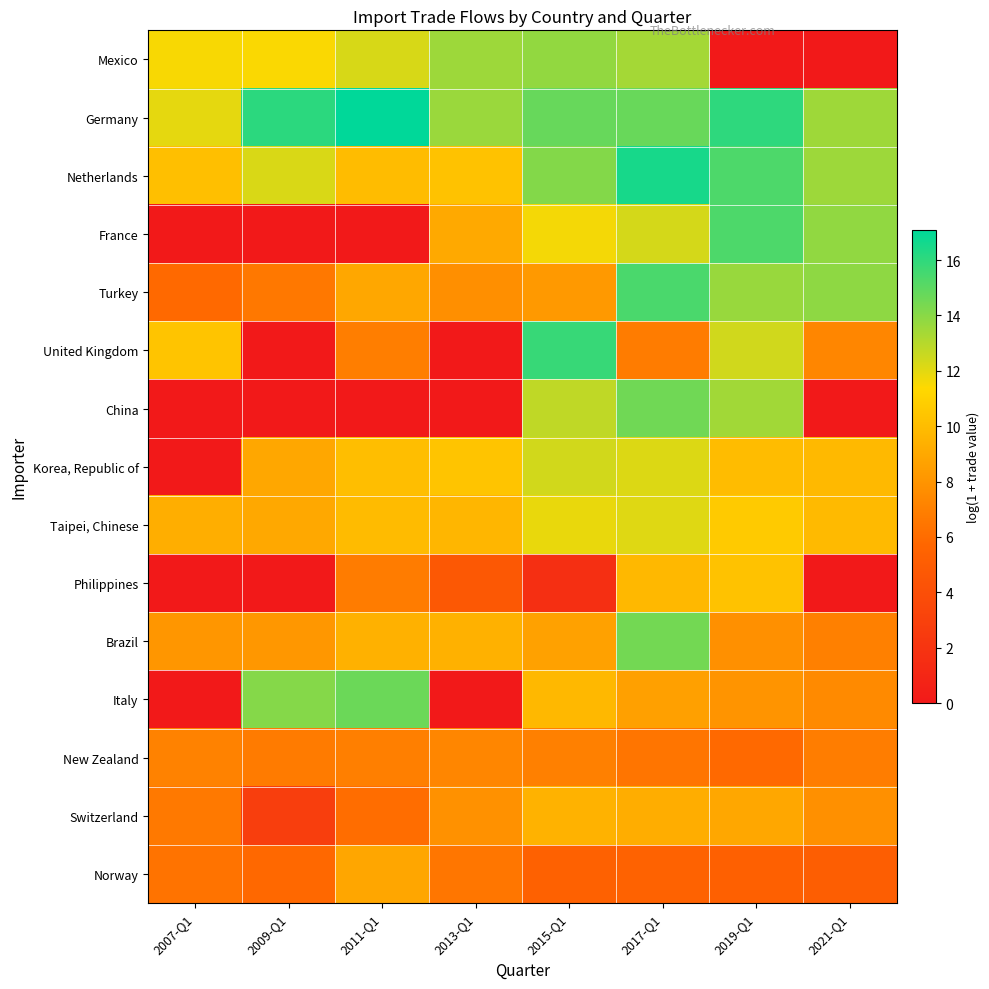

Reading right to left, extract all data points from this chart.

Mexico: 2021-Q1=0.0	2019-Q1=0.0	2017-Q1=13.4	2015-Q1=13.8	2013-Q1=13.5	2011-Q1=12.2	2009-Q1=11.5	2007-Q1=11.5
Germany: 2021-Q1=13.5	2019-Q1=16.0	2017-Q1=14.7	2015-Q1=14.8	2013-Q1=13.6	2011-Q1=17.1	2009-Q1=16.1	2007-Q1=12.0
Netherlands: 2021-Q1=13.5	2019-Q1=15.3	2017-Q1=16.5	2015-Q1=14.1	2013-Q1=10.2	2011-Q1=10.0	2009-Q1=12.2	2007-Q1=10.1
France: 2021-Q1=13.8	2019-Q1=15.3	2017-Q1=12.3	2015-Q1=11.6	2013-Q1=9.1	2011-Q1=0.0	2009-Q1=0.0	2007-Q1=0.0
Turkey: 2021-Q1=13.9	2019-Q1=13.6	2017-Q1=15.4	2015-Q1=8.2	2013-Q1=7.8	2011-Q1=9.0	2009-Q1=6.6	2007-Q1=5.9
United Kingdom: 2021-Q1=7.3	2019-Q1=12.4	2017-Q1=6.8	2015-Q1=15.8	2013-Q1=0.0	2011-Q1=6.9	2009-Q1=0.0	2007-Q1=10.3
China: 2021-Q1=0.0	2019-Q1=13.5	2017-Q1=14.5	2015-Q1=12.8	2013-Q1=0.0	2011-Q1=0.0	2009-Q1=0.0	2007-Q1=0.0
Korea, Republic of: 2021-Q1=9.8	2019-Q1=9.9	2017-Q1=12.2	2015-Q1=12.4	2013-Q1=10.4	2011-Q1=10.1	2009-Q1=9.0	2007-Q1=0.0
Taipei, Chinese: 2021-Q1=9.9	2019-Q1=10.6	2017-Q1=12.1	2015-Q1=11.9	2013-Q1=9.7	2011-Q1=9.9	2009-Q1=9.0	2007-Q1=9.3
Philippines: 2021-Q1=0.0	2019-Q1=10.3	2017-Q1=9.8	2015-Q1=1.6	2013-Q1=4.7	2011-Q1=6.8	2009-Q1=0.0	2007-Q1=0.0
Brazil: 2021-Q1=7.0	2019-Q1=7.8	2017-Q1=14.5	2015-Q1=8.7	2013-Q1=9.4	2011-Q1=9.4	2009-Q1=8.2	2007-Q1=8.1
Italy: 2021-Q1=7.5	2019-Q1=8.0	2017-Q1=8.6	2015-Q1=9.8	2013-Q1=0.0	2011-Q1=14.6	2009-Q1=14.1	2007-Q1=0.0
New Zealand: 2021-Q1=6.9	2019-Q1=5.8	2017-Q1=6.5	2015-Q1=7.0	2013-Q1=7.3	2011-Q1=7.0	2009-Q1=6.7	2007-Q1=7.1
Switzerland: 2021-Q1=7.8	2019-Q1=9.0	2017-Q1=9.3	2015-Q1=9.5	2013-Q1=7.8	2011-Q1=6.1	2009-Q1=2.8	2007-Q1=6.7
Norway: 2021-Q1=5.2	2019-Q1=5.3	2017-Q1=5.5	2015-Q1=5.3	2013-Q1=6.5	2011-Q1=8.9	2009-Q1=5.8	2007-Q1=6.4